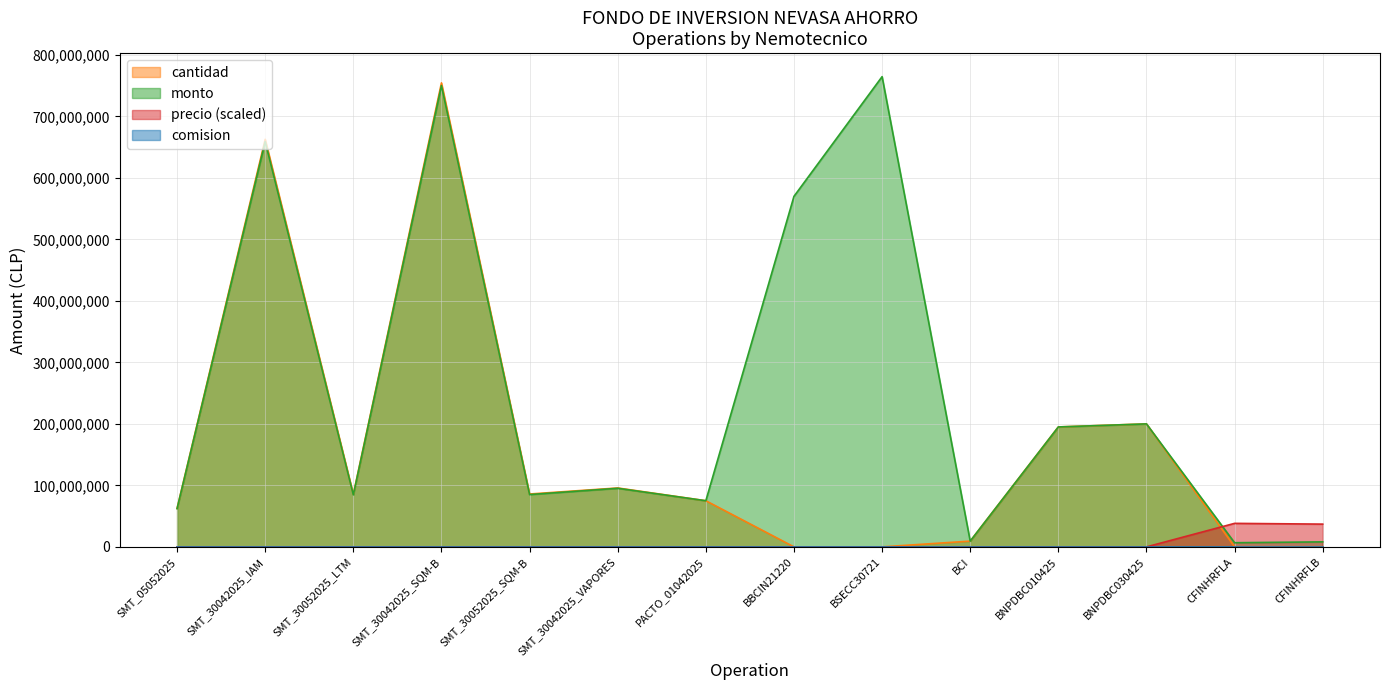

The value of precio at SMT_30042025_SQM-B is 1304.5. True or false?

True